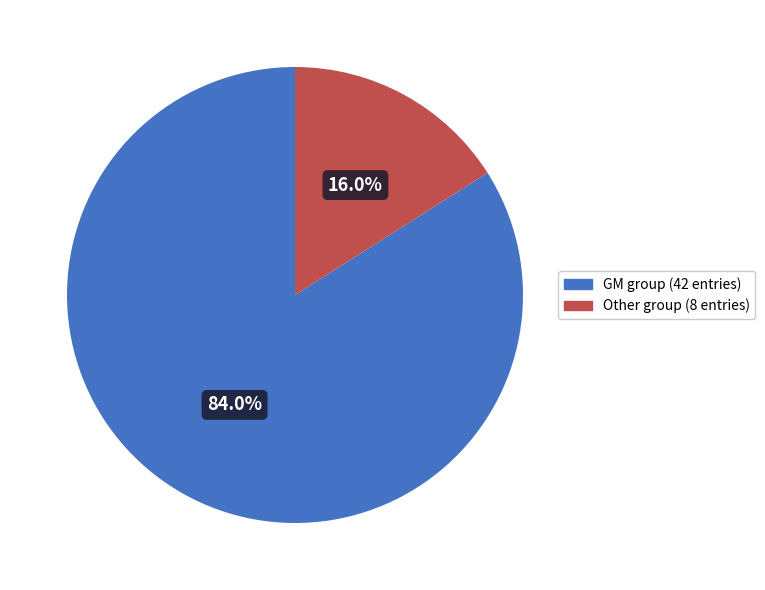

How many segments does this pie chart have?

2